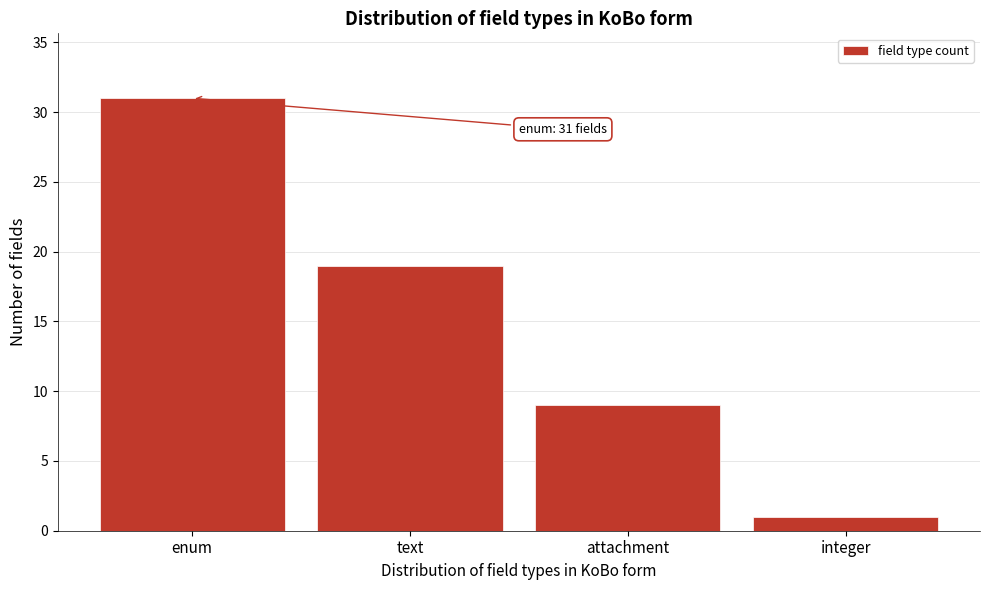

Reading right to left, what are all the values shown in this chart?

integer=1	attachment=9	text=19	enum=31